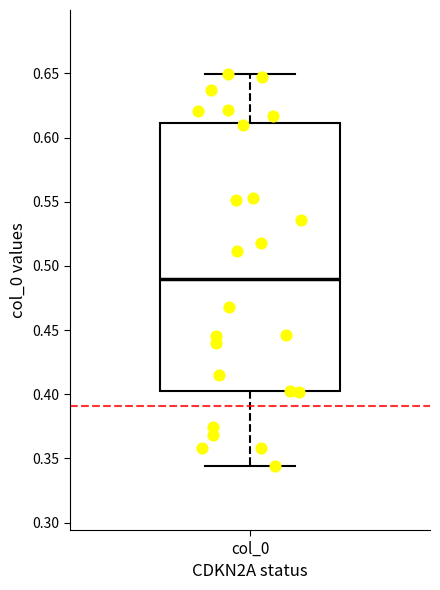

Where does the lower whisker of the box for col_0 end on the y-axis? The values are not printed on the chart, so give them approximately, as read against the axis.

0.345